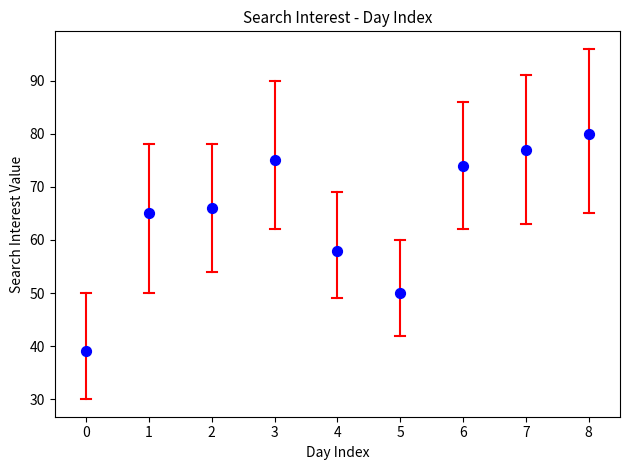

What Y value in the scatter plot is closest to 59?

58